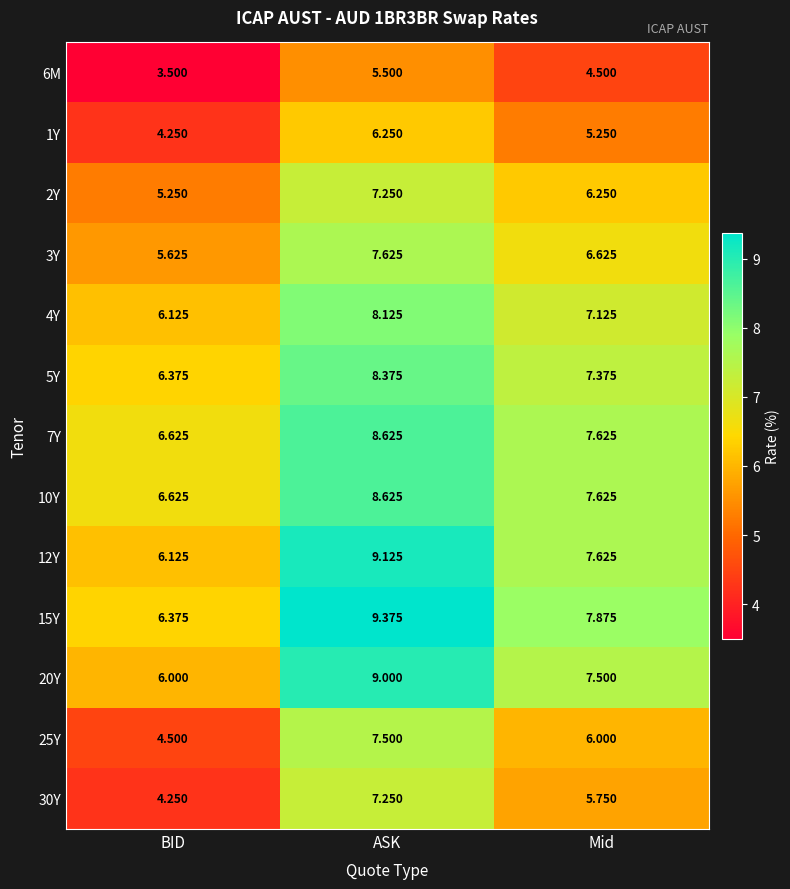

At which label is 10Y closest to 7?

BID